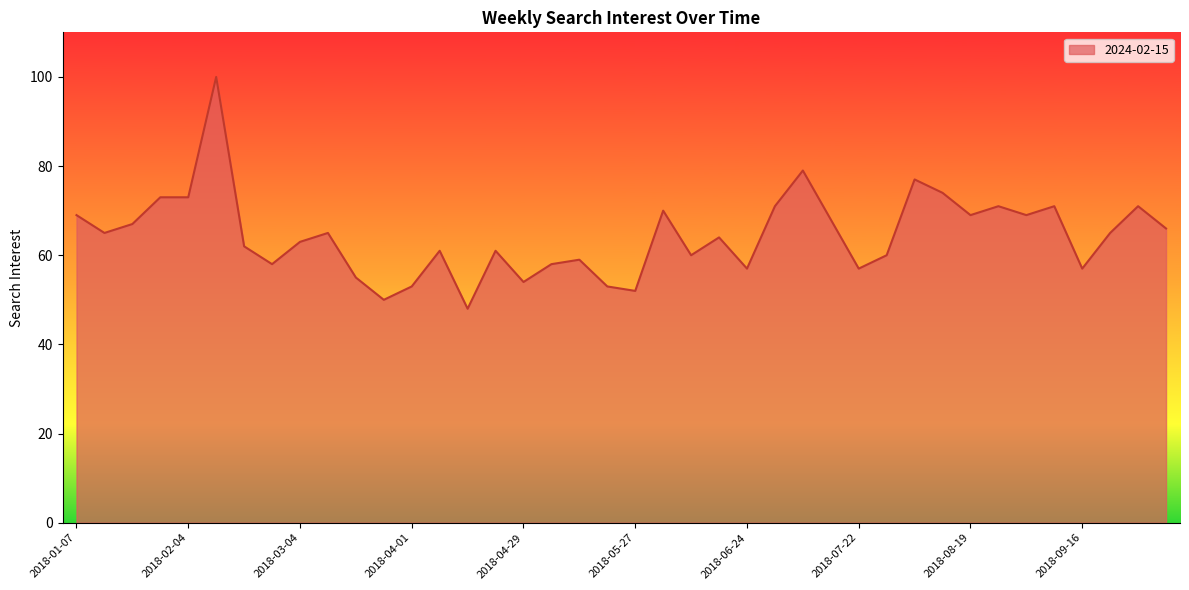

What is the difference between the maximum and minimum values?

52